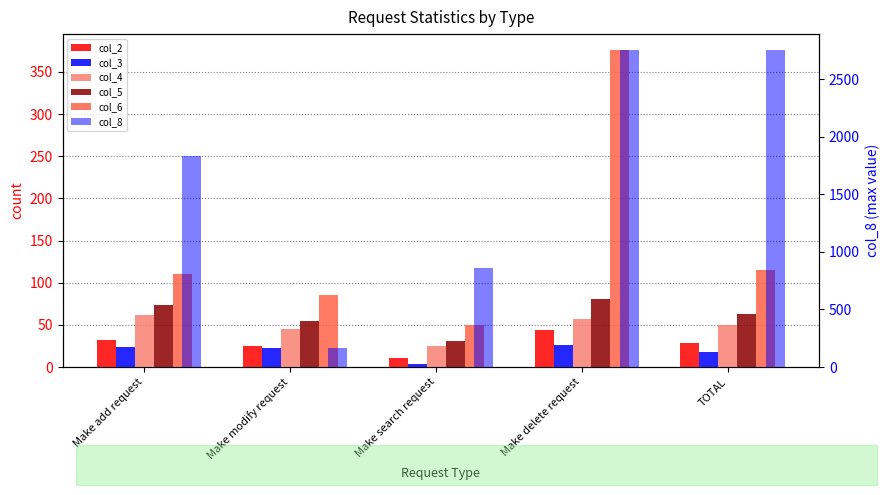

Reading left to right, transcribe all the data shown in this chart.

col_2: 32	25	11	44	28
col_3: 24	23	4	26	18
col_4: 62	45	25	57	50
col_5: 74	54	31	81	63
col_6: 110	86	50	376	115
col_8: 1830	161	864	2753	2753